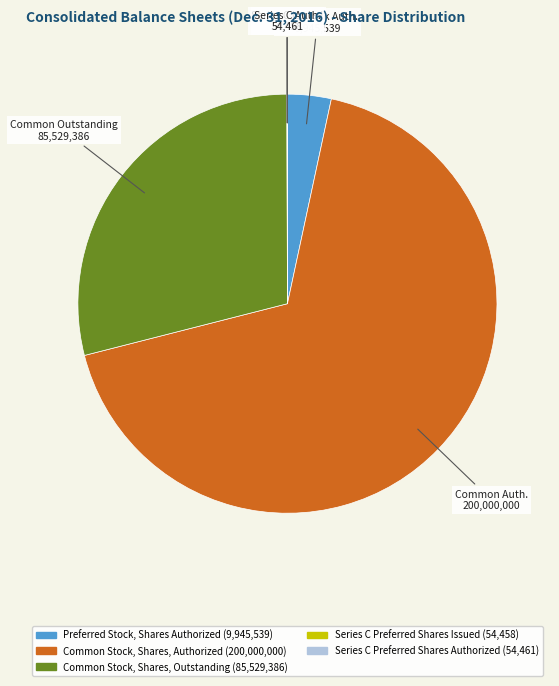

Approximately how many times larger is the value at Common Stock, Shares, Outstanding compared to Common Stock, Shares, Authorized?

0.4